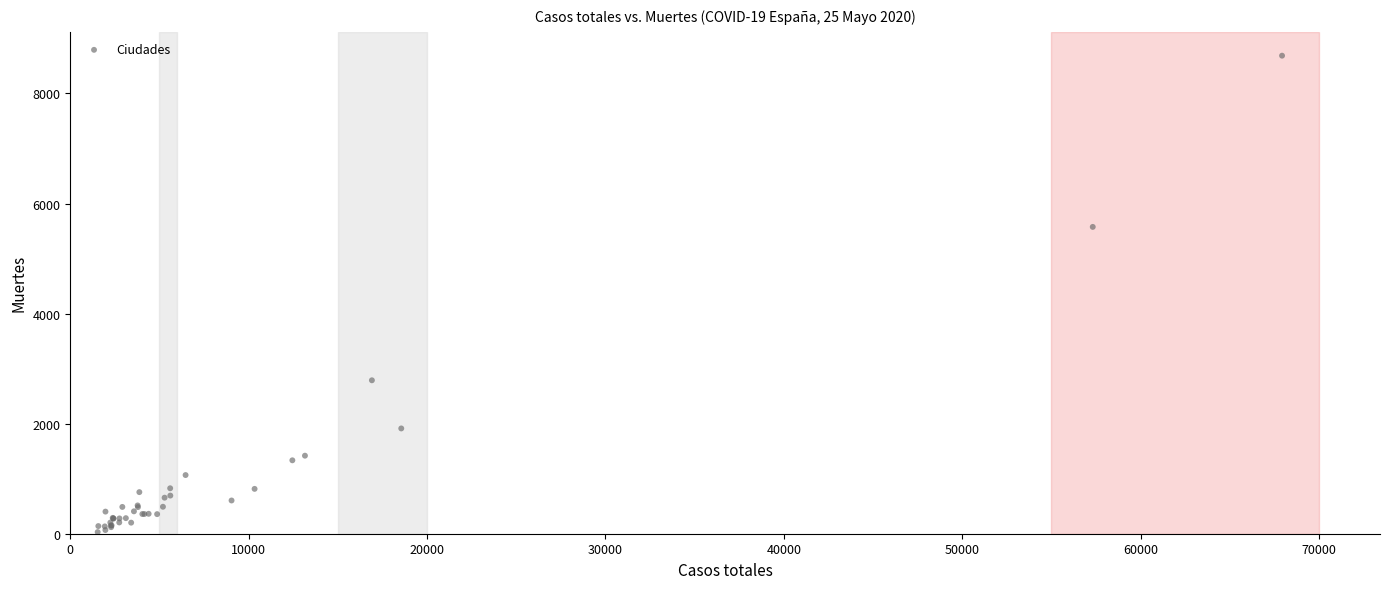

What Y value in the scatter plot is closest to 4358?

5575